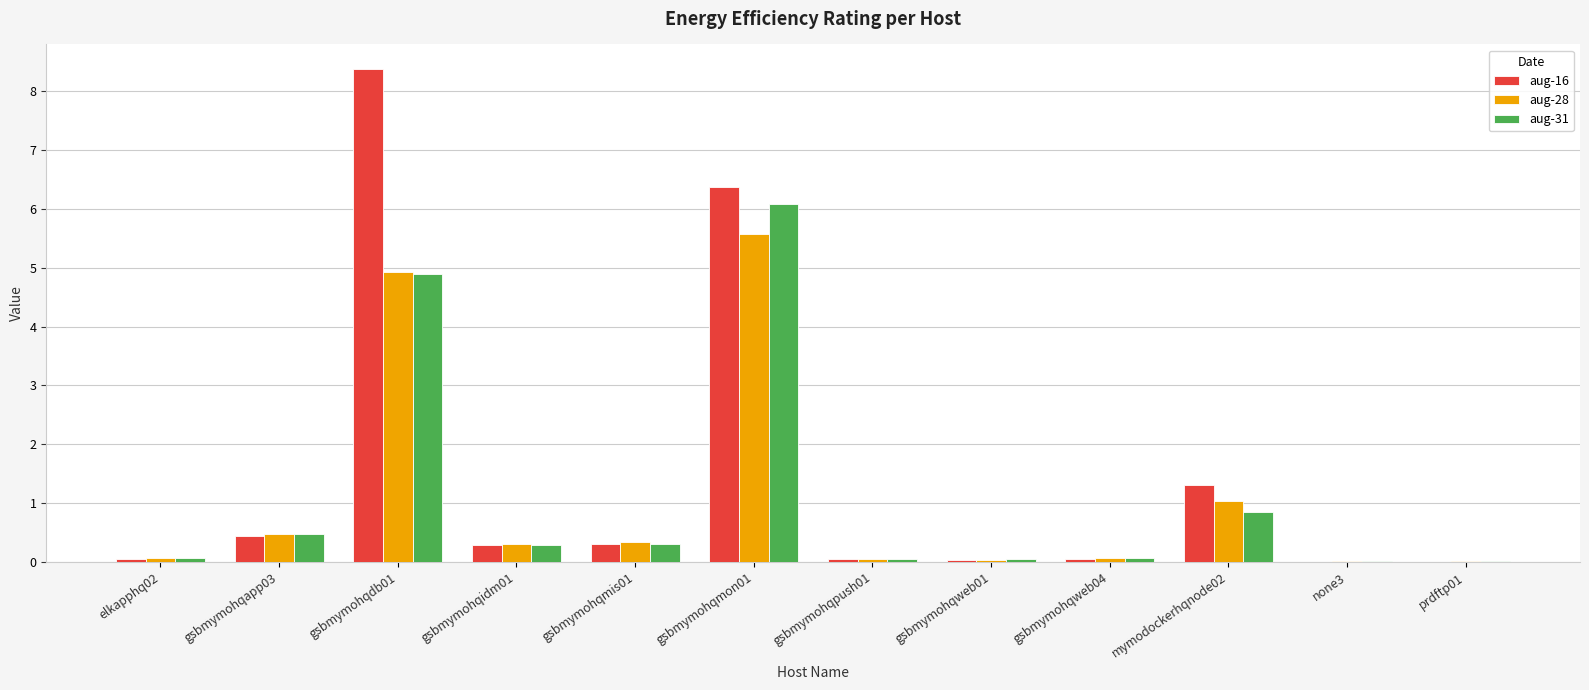

What is the sum of the aug-31 values at gsbmymohqapp03 and gsbmymohqpush01?

0.5